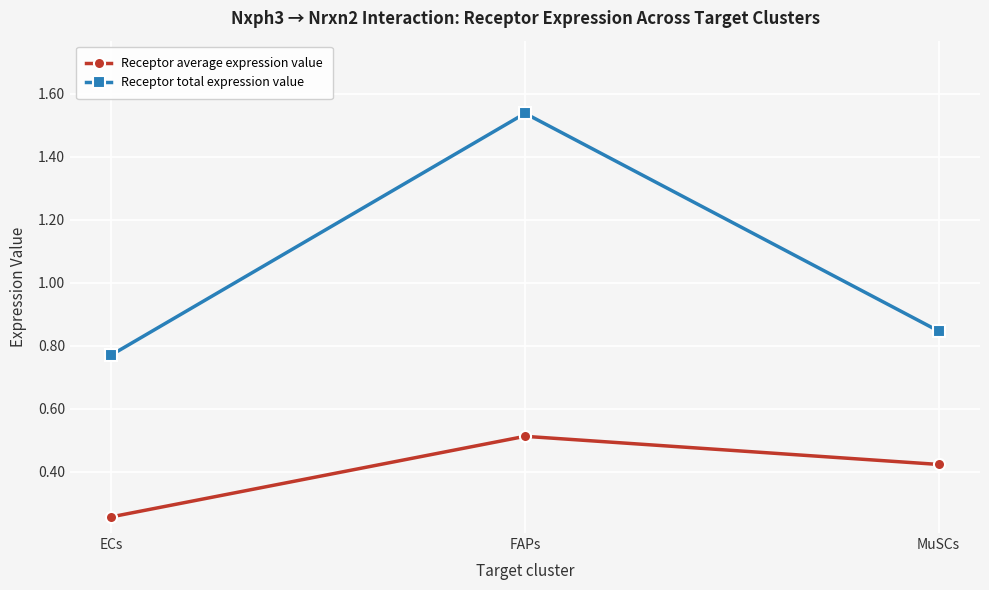

List the labels in order of Receptor total expression value value, largest first.

FAPs, MuSCs, ECs